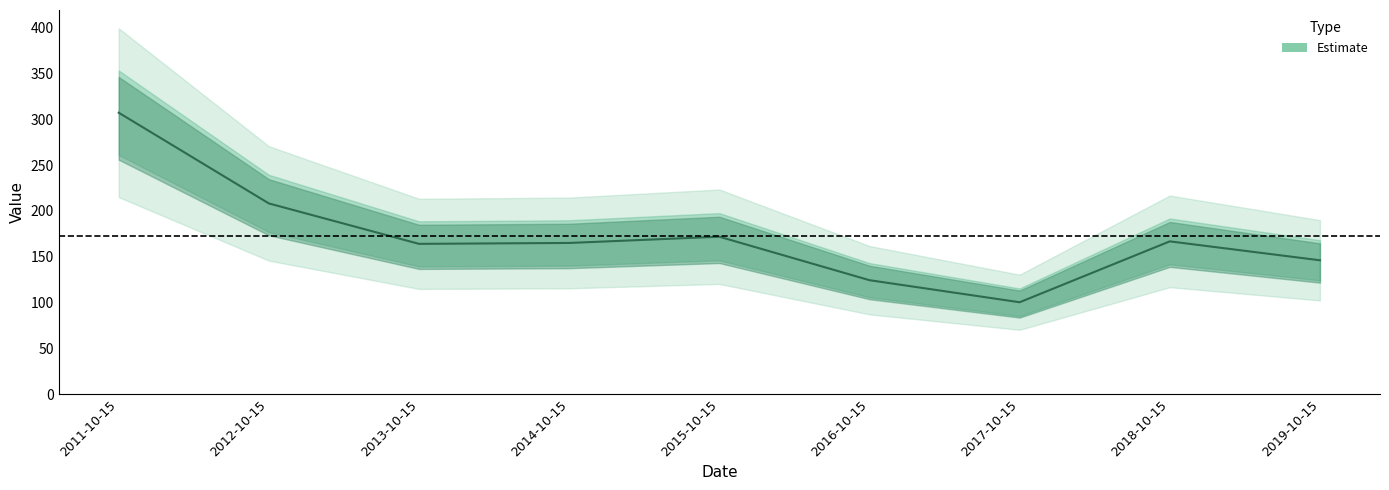

Rank the categories by value from lowest to highest.

2017-10-15, 2016-10-15, 2019-10-15, 2013-10-15, 2014-10-15, 2018-10-15, 2015-10-15, 2012-10-15, 2011-10-15